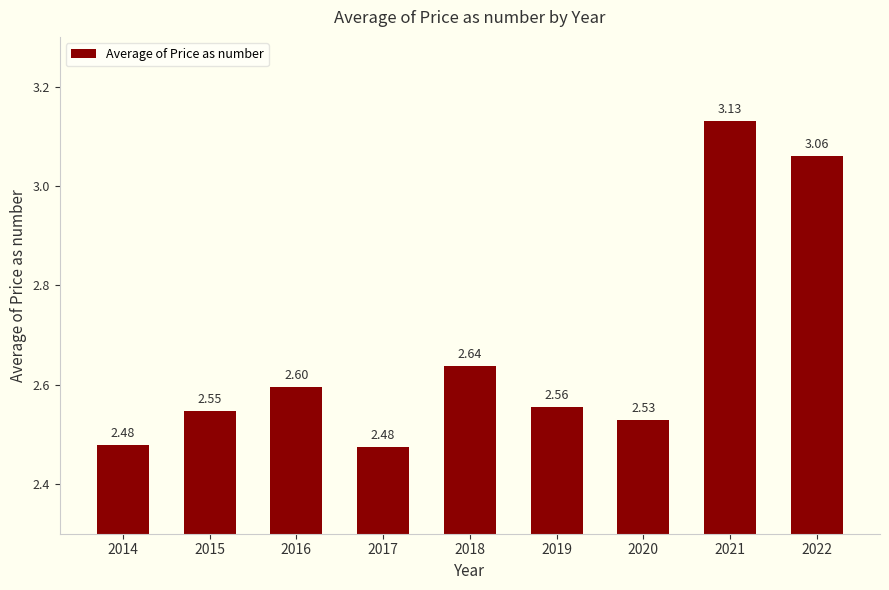

What is the change in value from 2015 to 2017?

-0.1